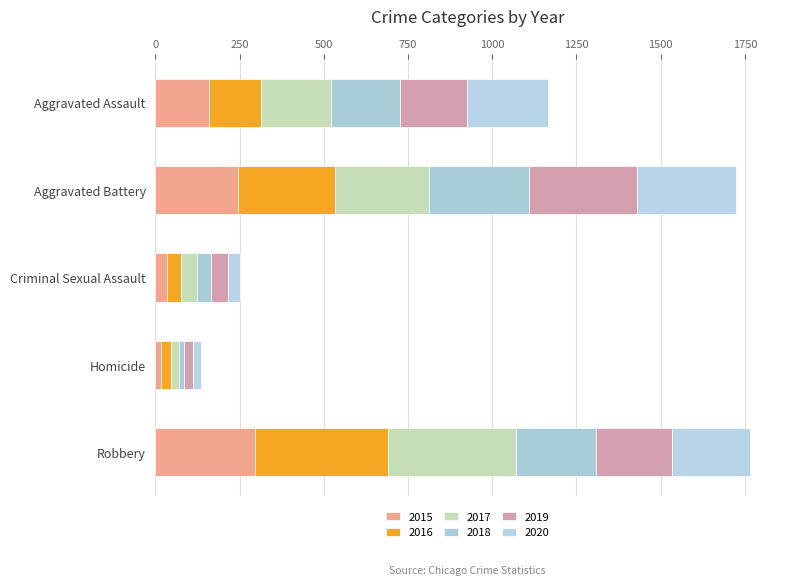

How many categories are shown in the chart?

5